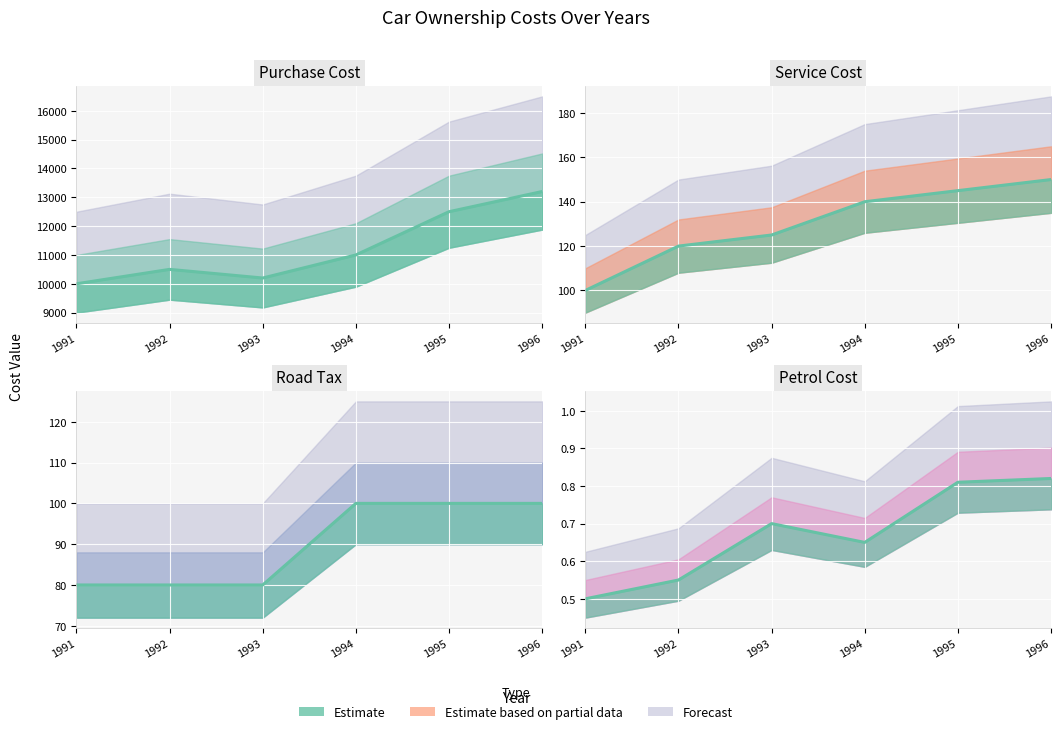

Which series changed the most between 1991 and 1996?

Purchase